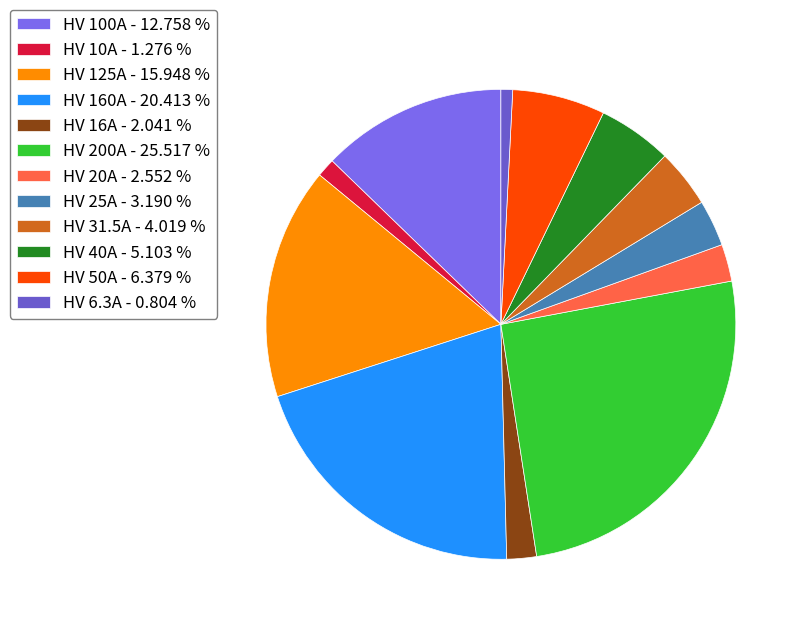

How many slices are in this pie chart?

12